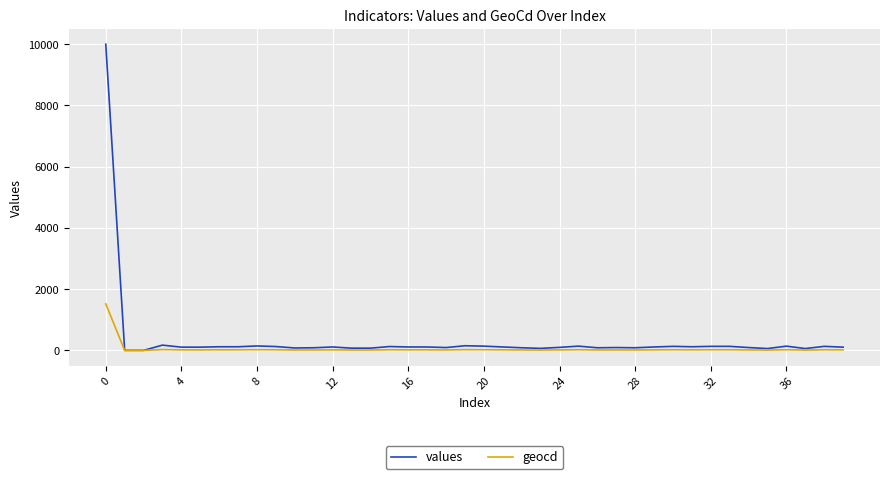

Rank the series by their maximum value, from lowest to highest.

geocd, values